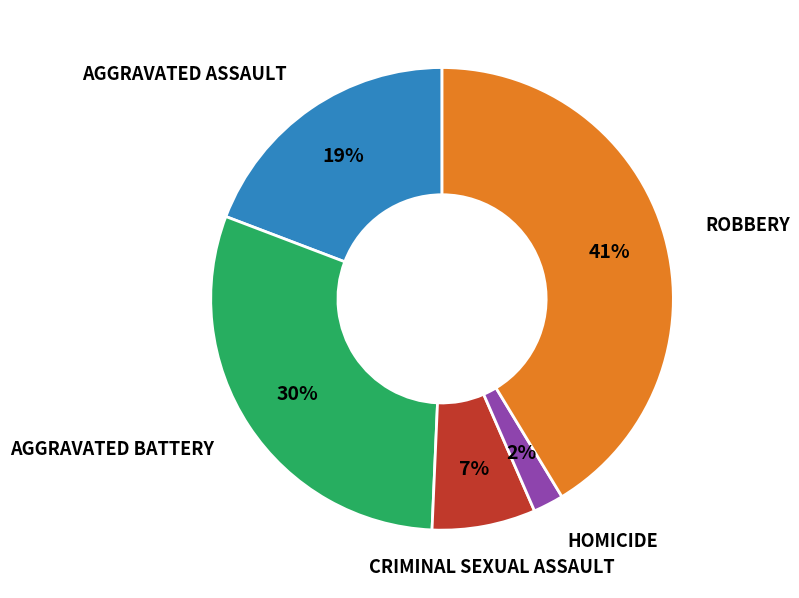

To the nearest percent, what is the difference between the largest and smallest slice percentages?

39%